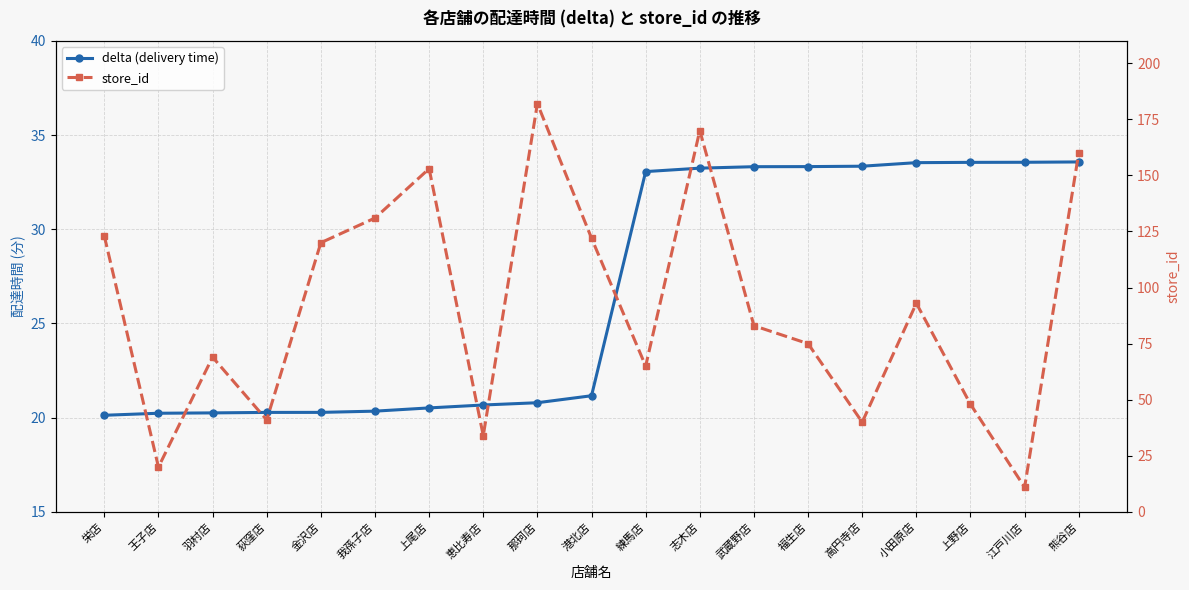

What is the greatest value displayed?

182.0